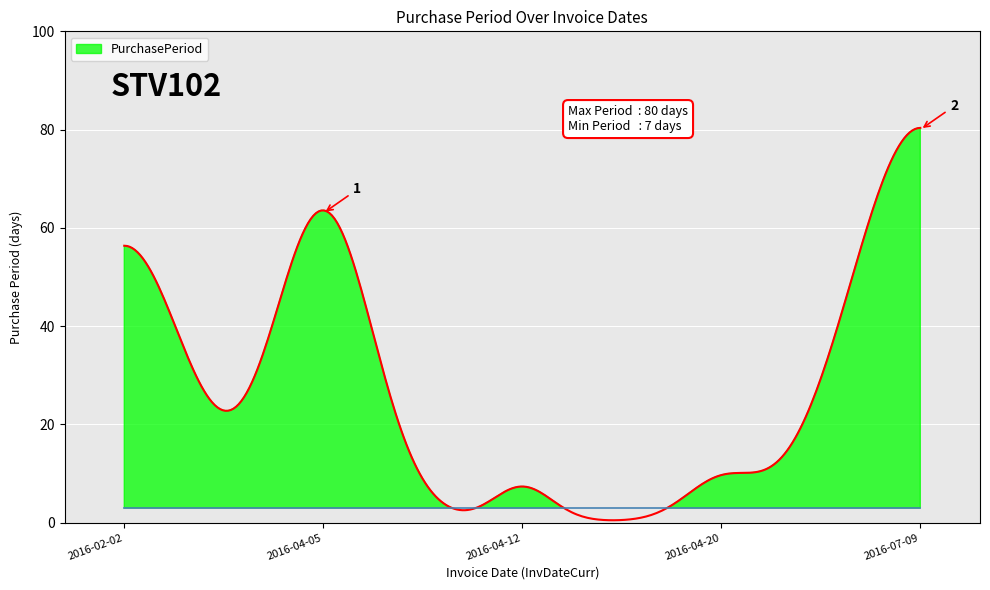

True or false: there are more than 0 points higher than both neighbors.

True